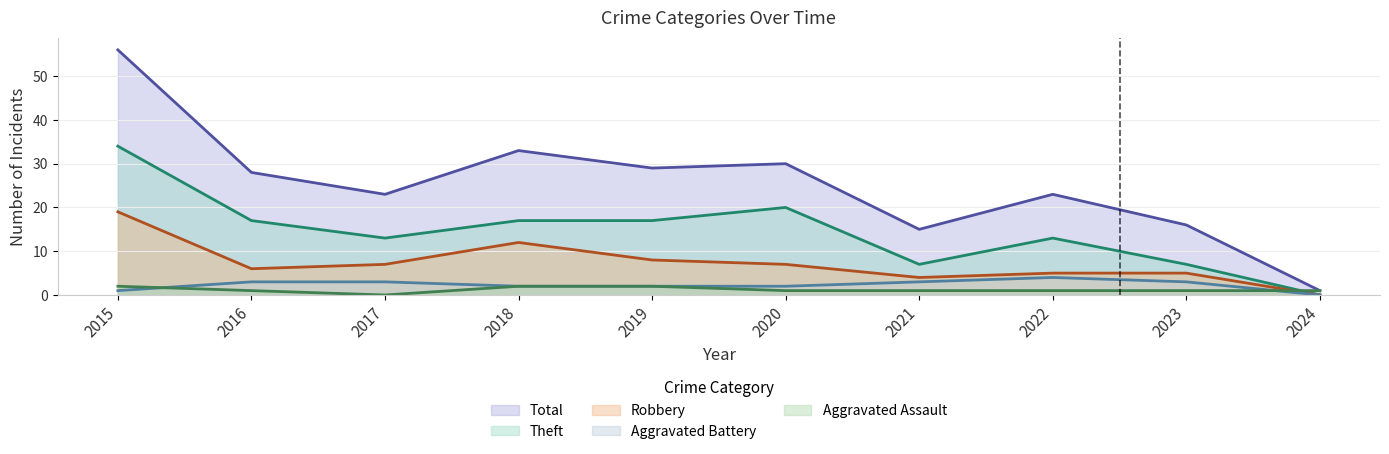

Which series changed the most between 2019 and 2020?

Theft